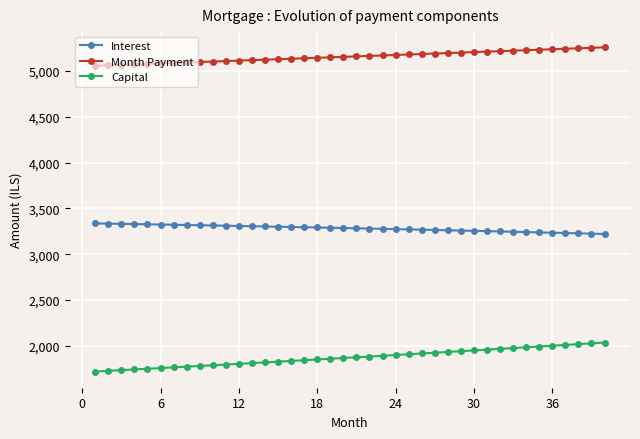

True or false: Interest and Capital cross at least once.

False